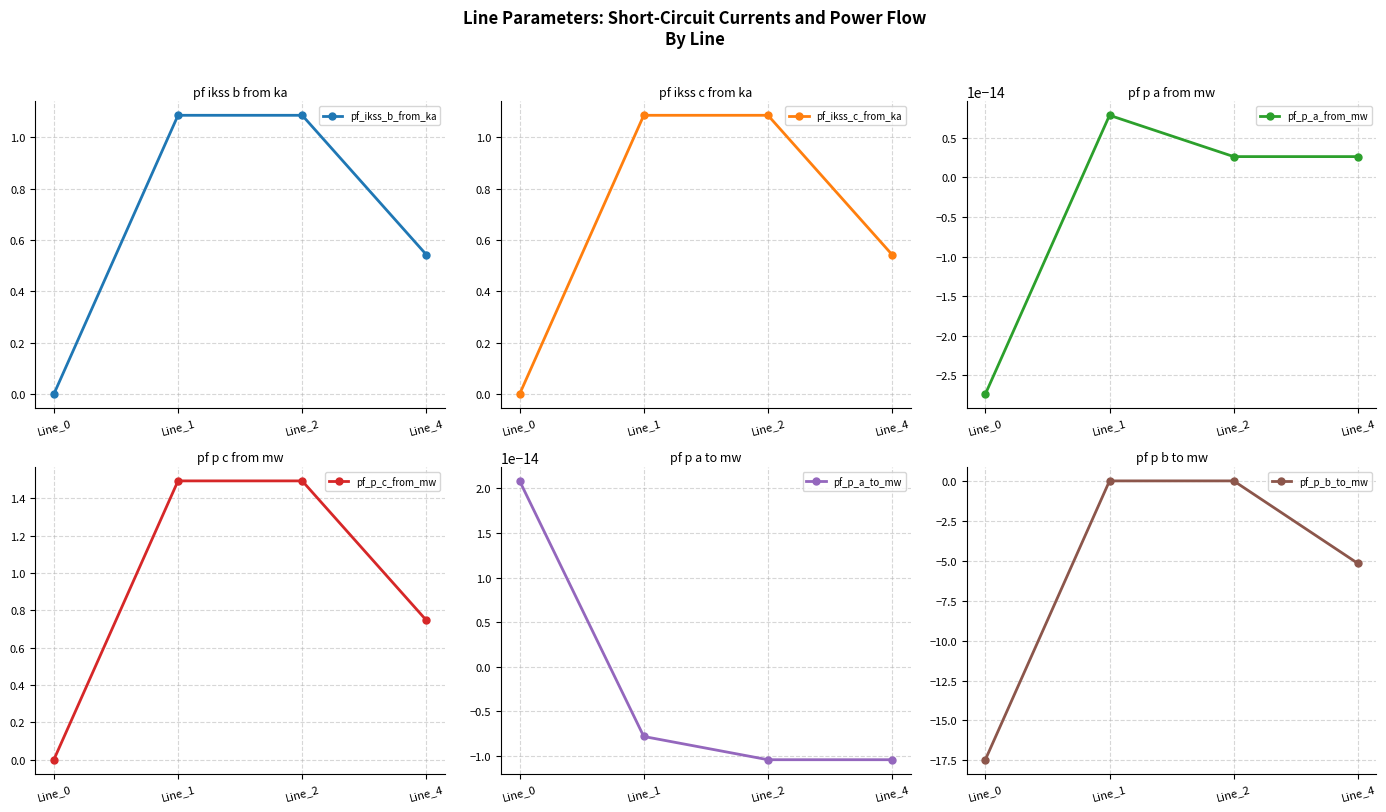

How many data points in pf_ikss_c_from_ka are less than 1?

2